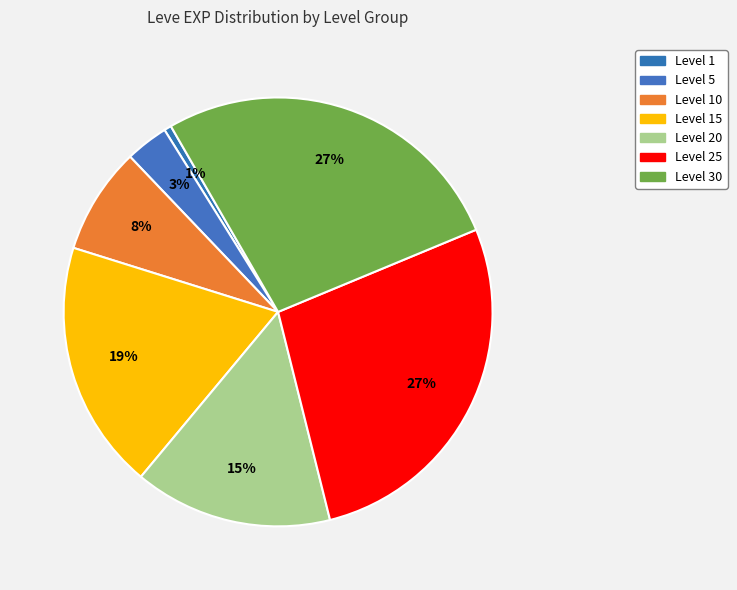

How many slices are in this pie chart?

7